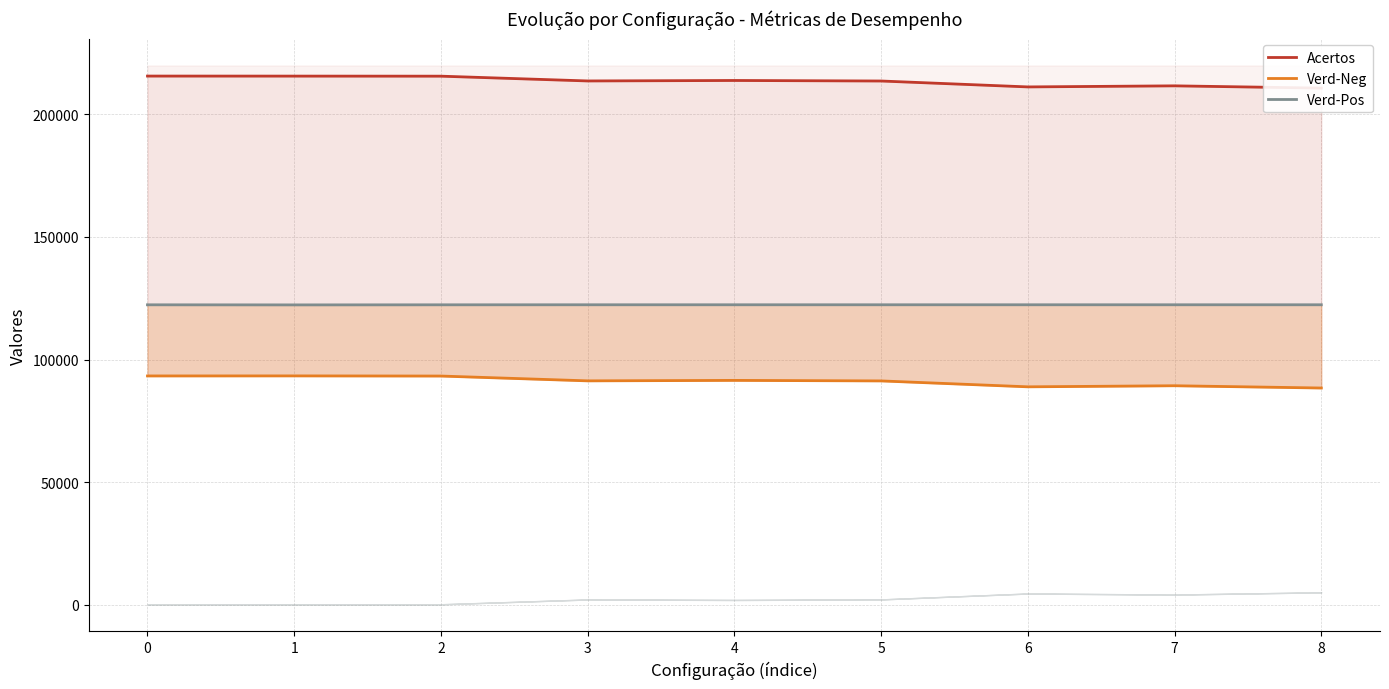

Which series has the widest spread of values?

Verd-Neg